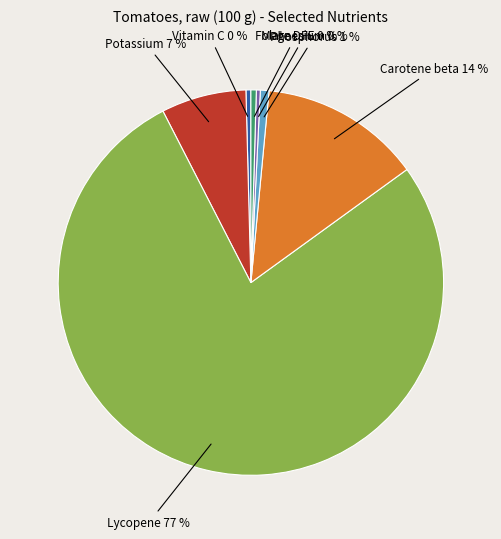

To the nearest percent, what is the average slice percentage?

14%